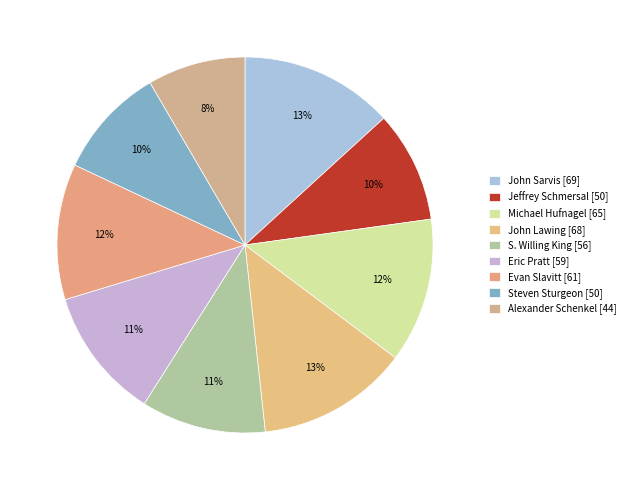

To the nearest percent, what is the average slice percentage?

11%